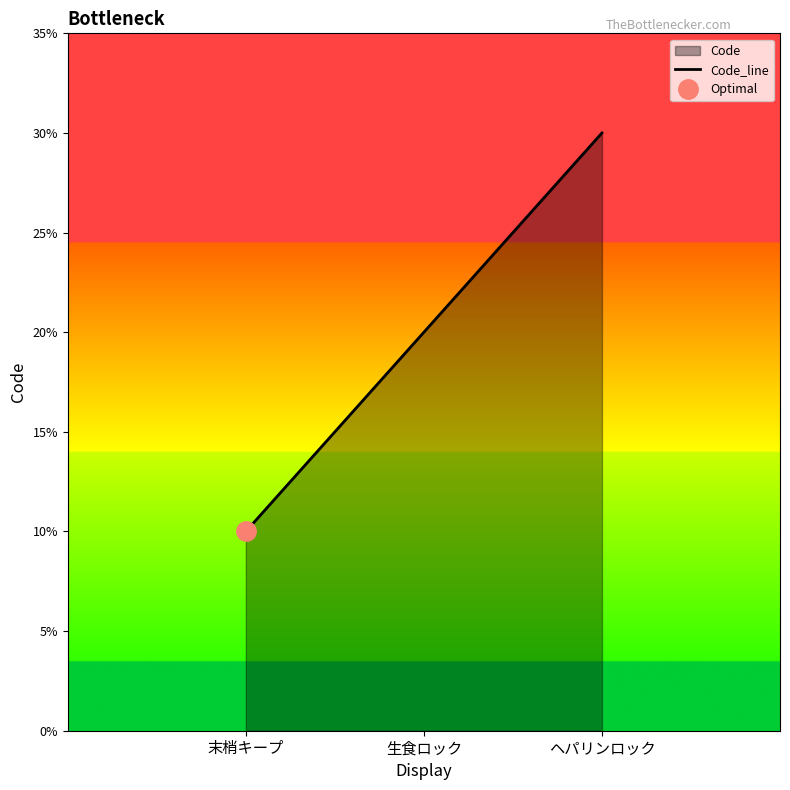

How many data points does each series have?

3